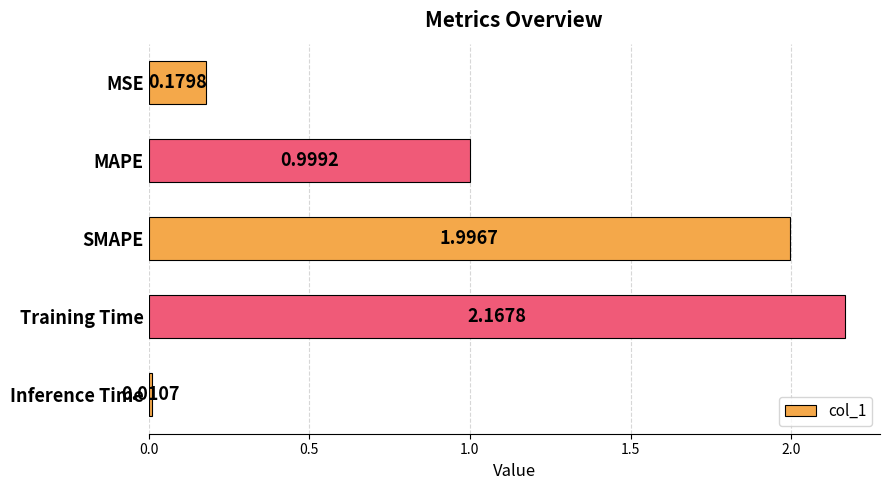

What is the label of the 4th bar from the top?

Training Time